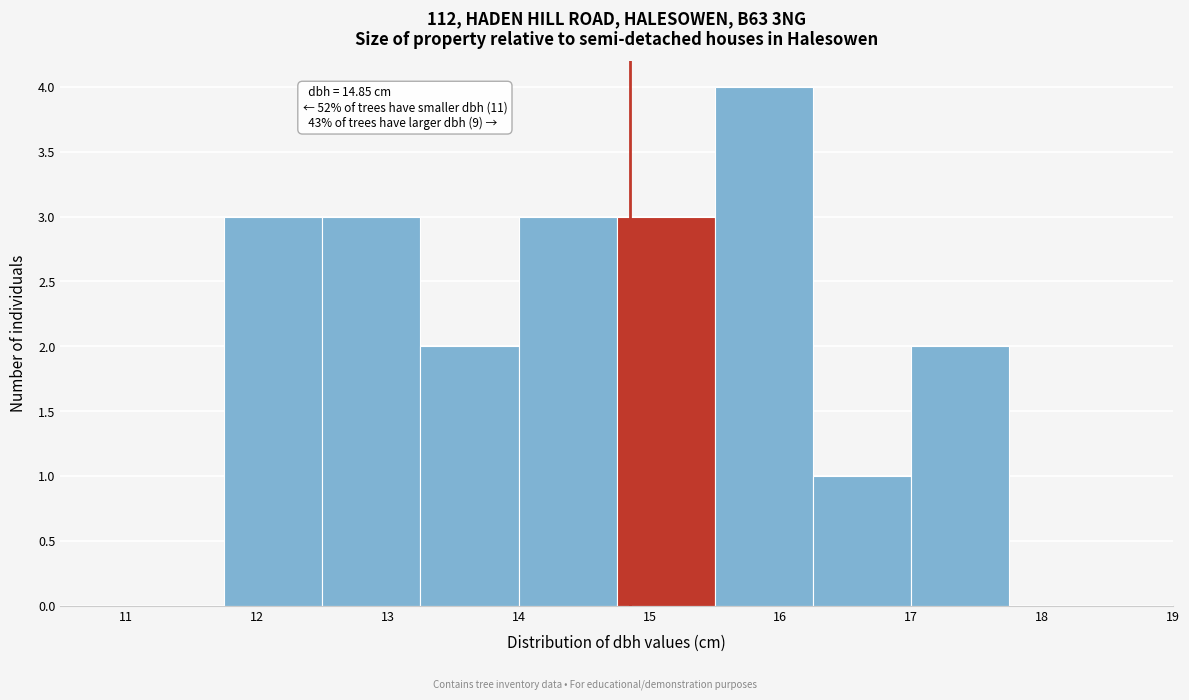

Over which range of the x-axis is the bar tallest?

15.50 to 16.25